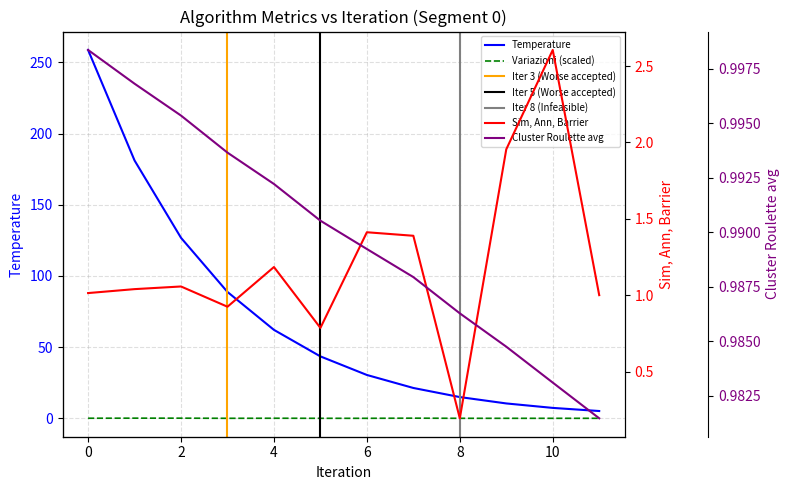

What is the highest value of the Cluster Roulette avg series?

1.0